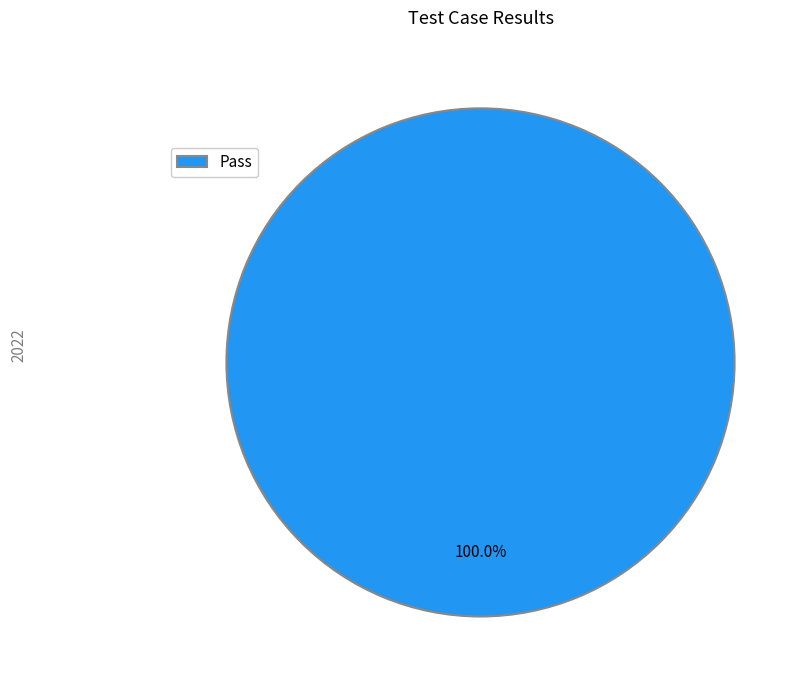

What percentage is the Pass slice, to the nearest percent?

100%